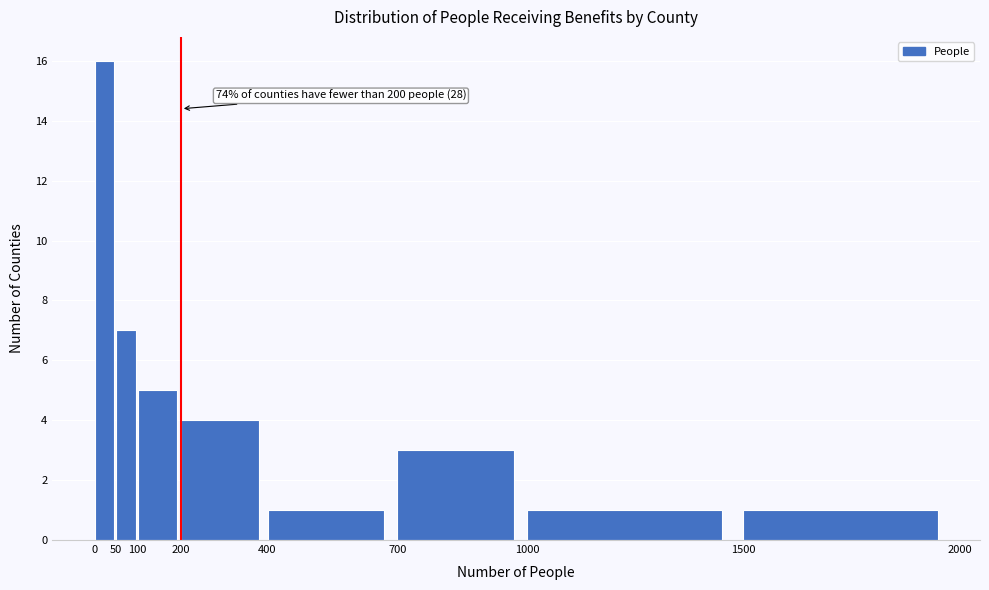

Over which range of the x-axis is the bar tallest?

0 to 50